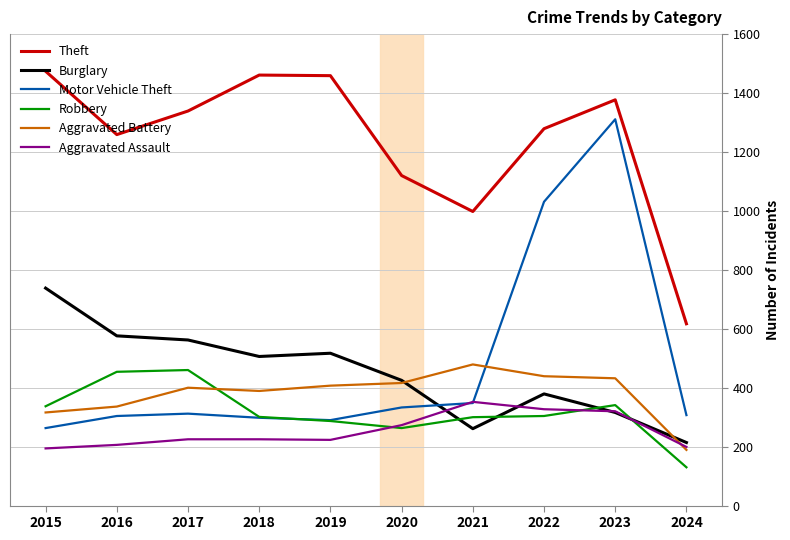

Between 2019 and 2024, which series saw the biggest shift?

Theft